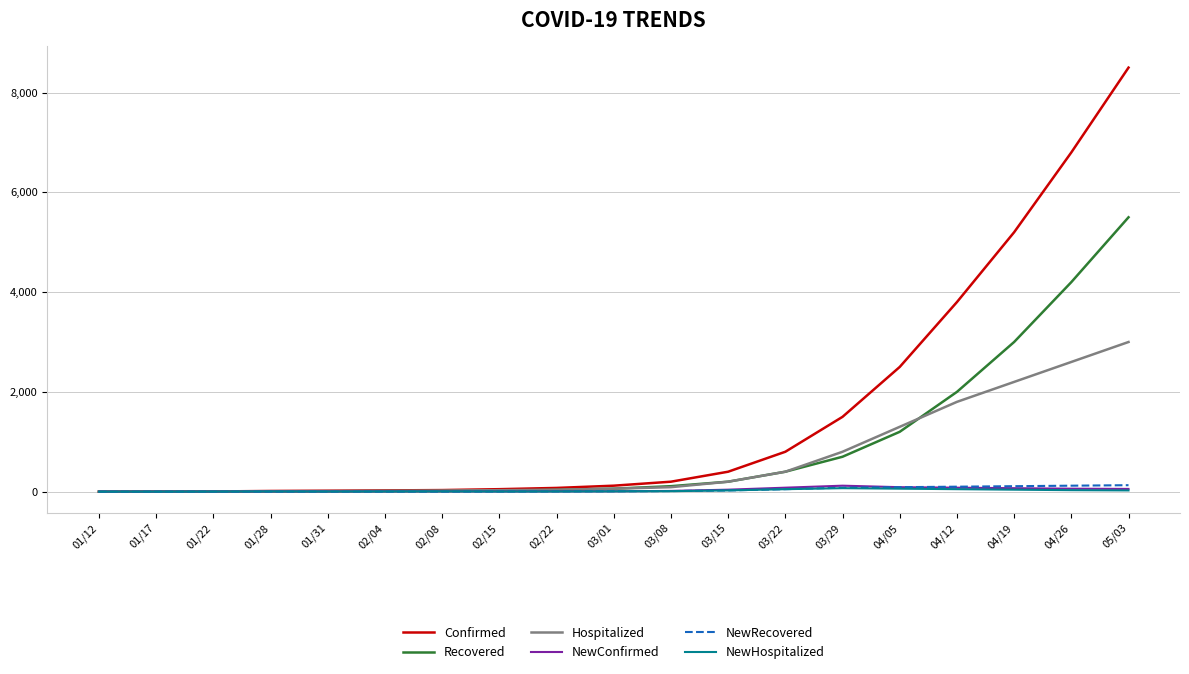

At which label is Recovered closest to 2750?

04/19